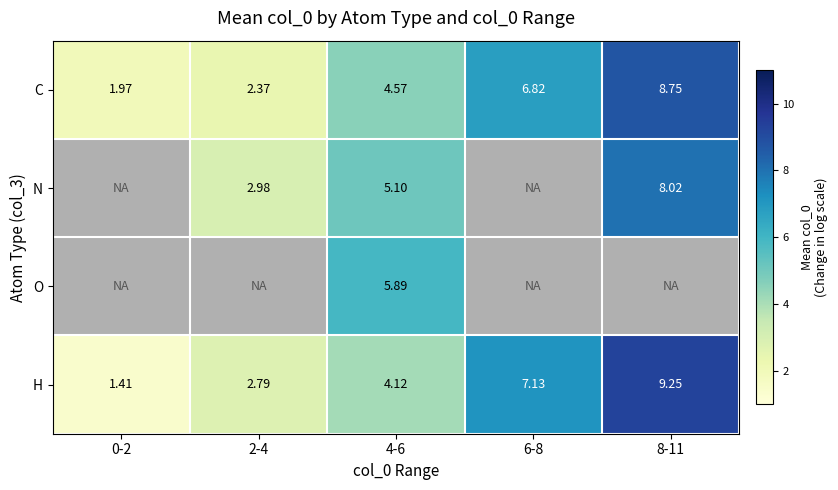

Is the value of N at 8-11 greater than the value of H at 6-8?

Yes